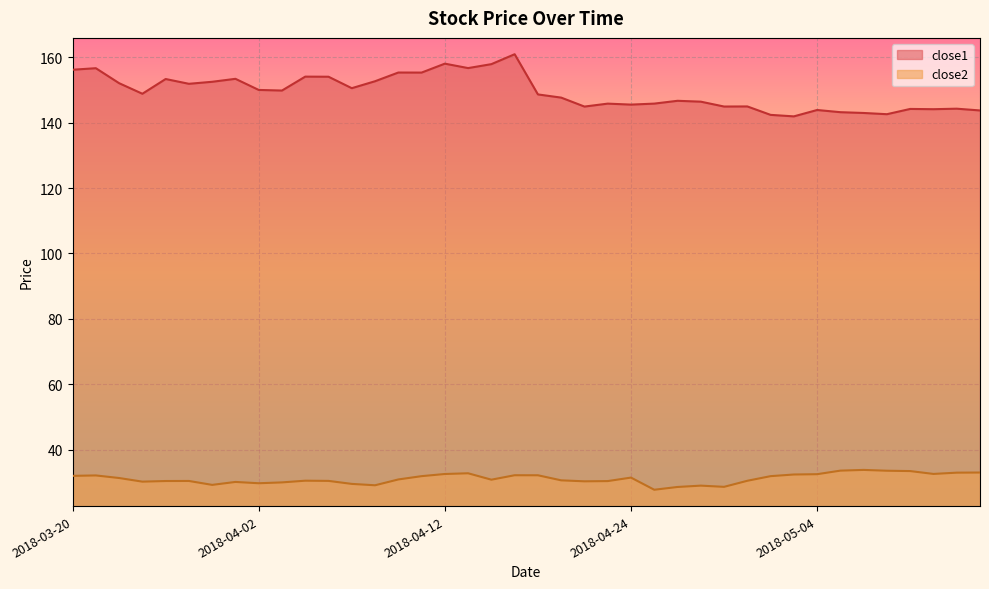

What is the difference between the close2 values at 2018-04-30 and 2018-04-02?

1.1